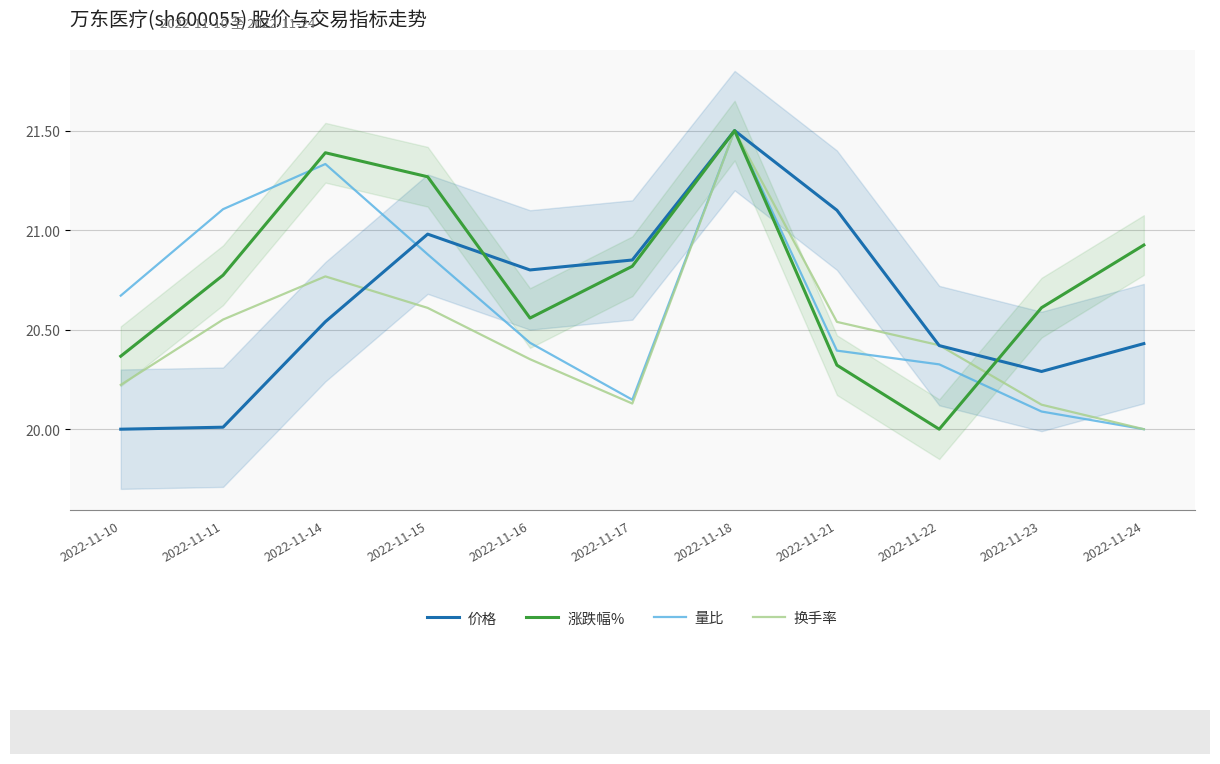

At which label is 涨跌幅% closest to 20?

2022-11-22